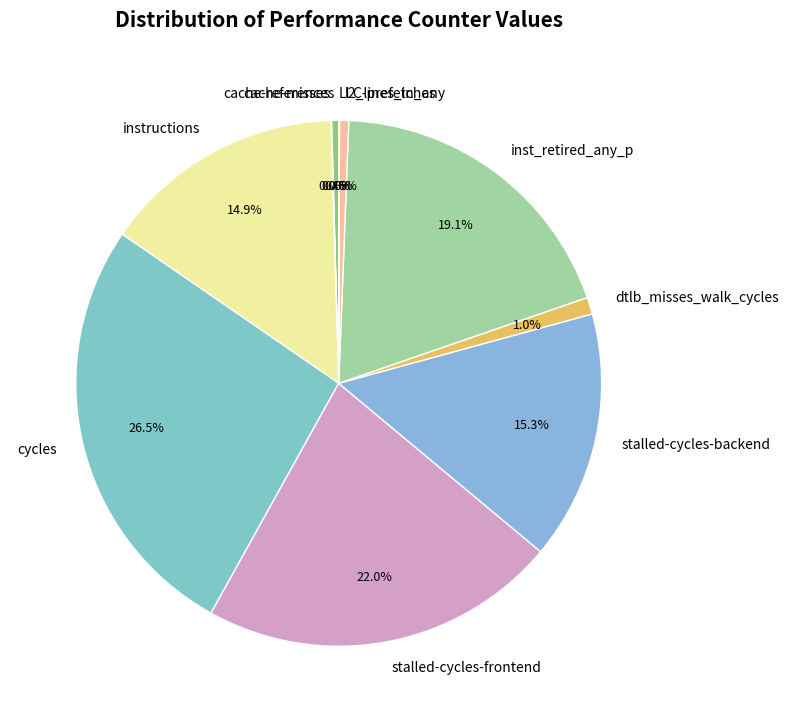

To the nearest percent, what is the average slice percentage?

10%